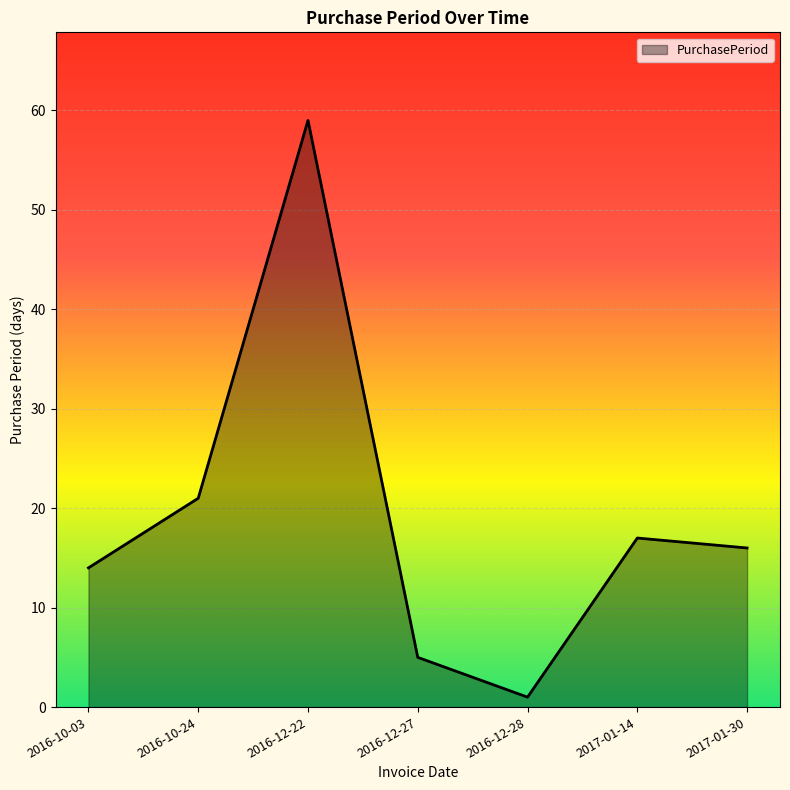

What is the greatest value displayed?

59